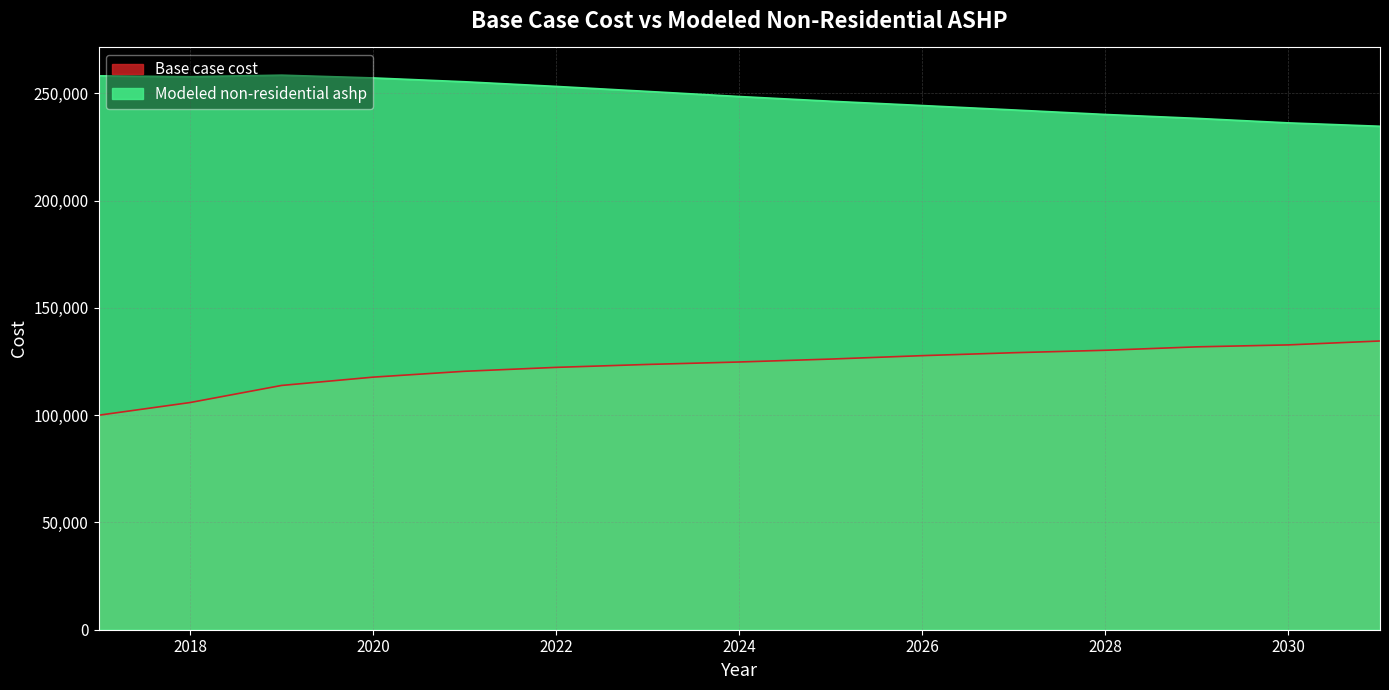

What is the value of the Modeled non-residential ashp point at the 5th from the left?

255379.0